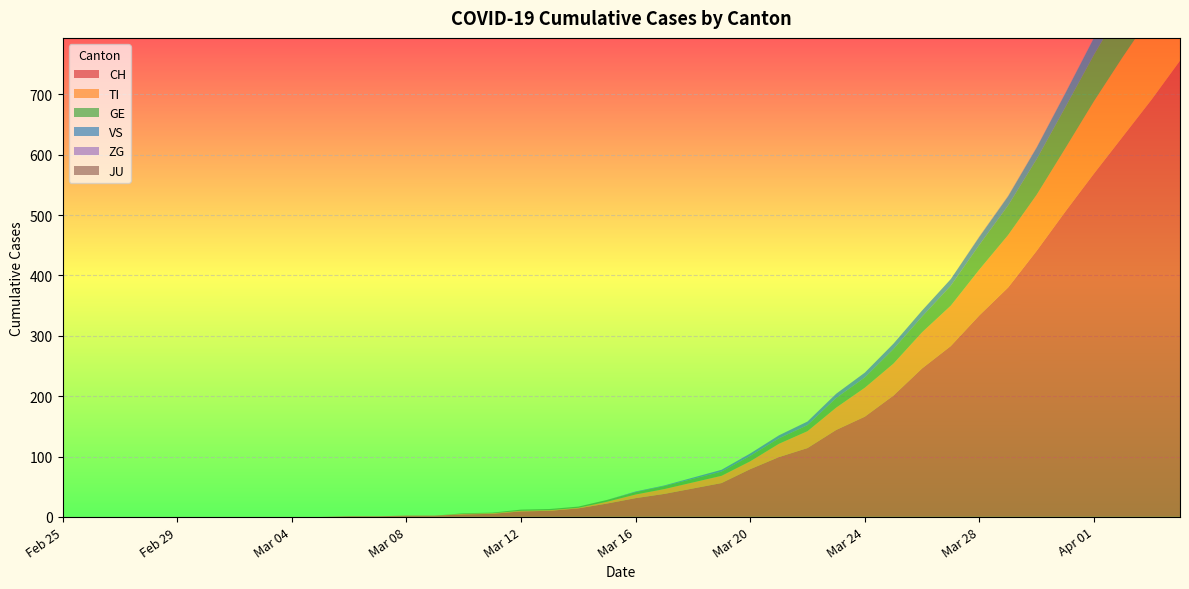

Does the chart display data point markers on the line(s)?

No